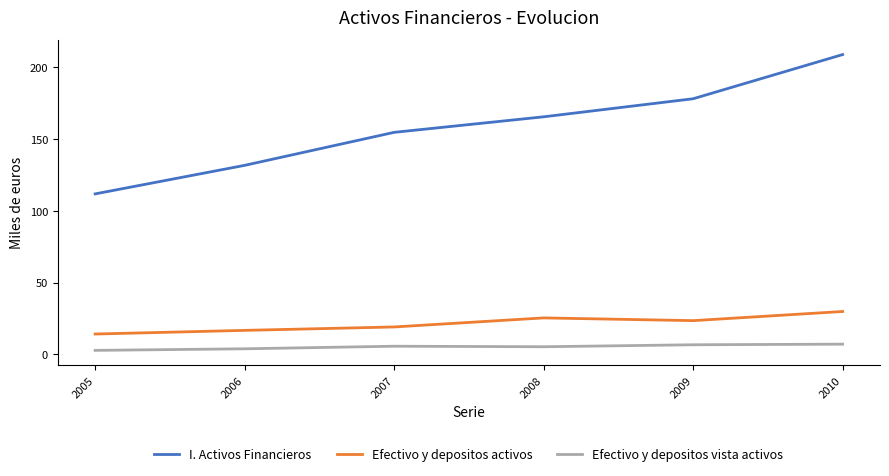

True or false: Efectivo y depositos vista activos and I. Activos Financieros cross at least once.

False